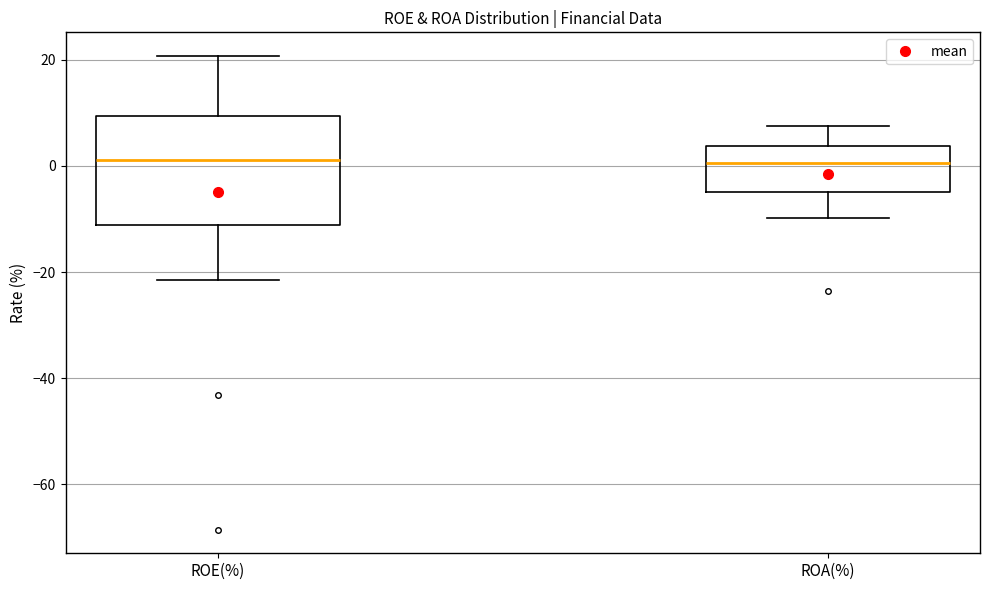

Reading left to right, read every box against the y-axis: the position of its median line, the range the box covers, and the ends of its whiskers. The values are not printed on the chart, so give them approximately, as read against the axis.

ROE(%): median 2, box -12 to 10, whiskers -22 to 20
ROA(%): median 0, box -4 to 4, whiskers -10 to 8